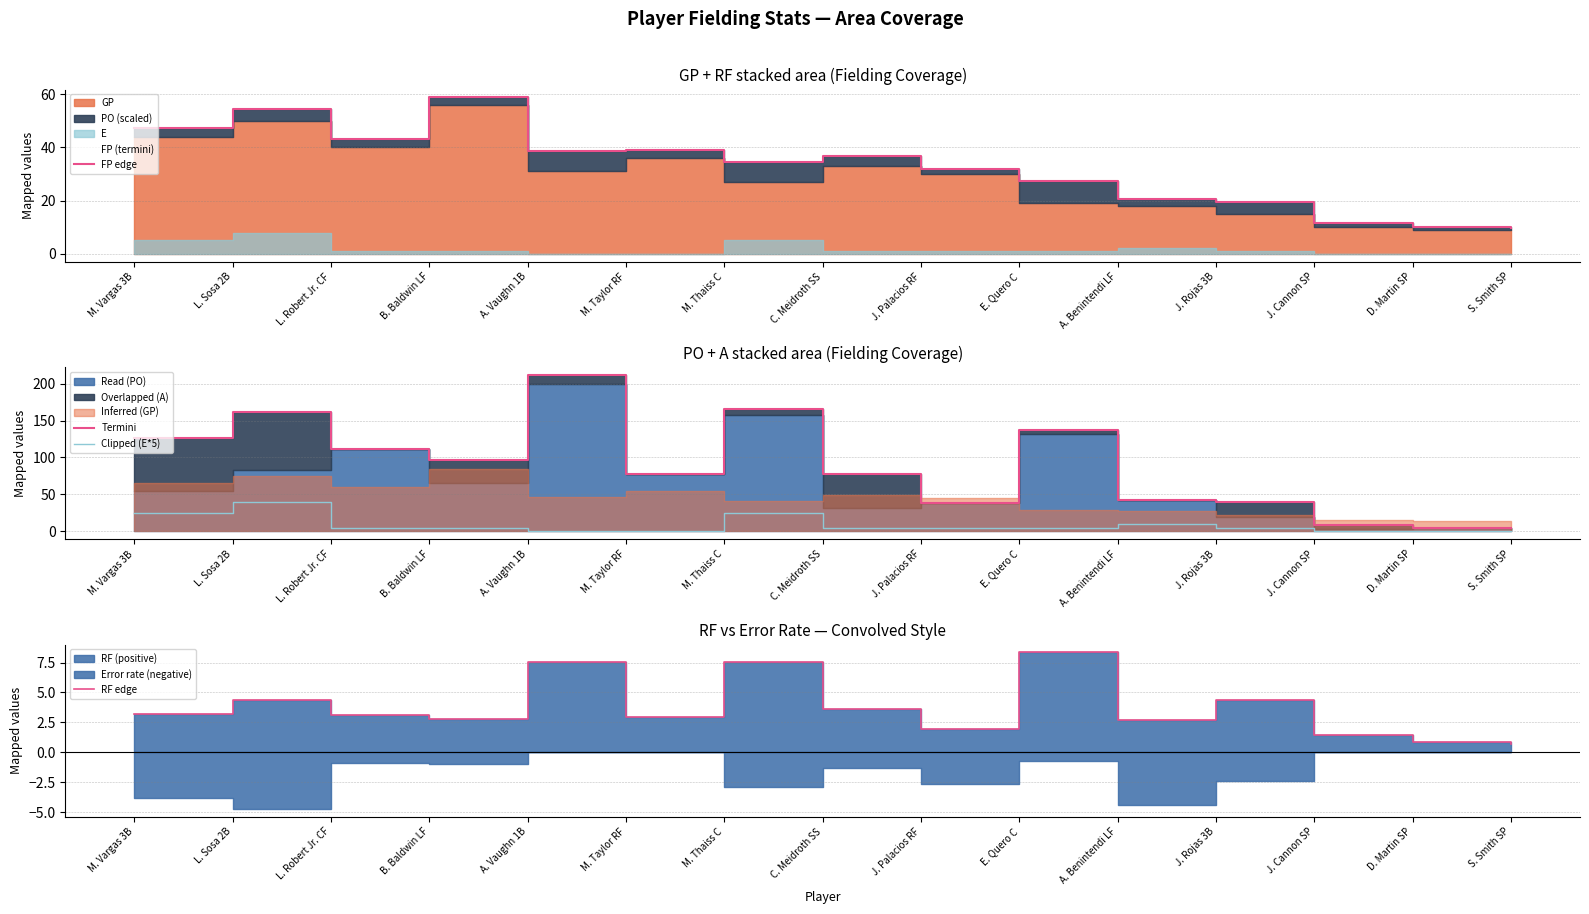

The value of RF edge at M. Taylor RF is 0.6. True or false?

False